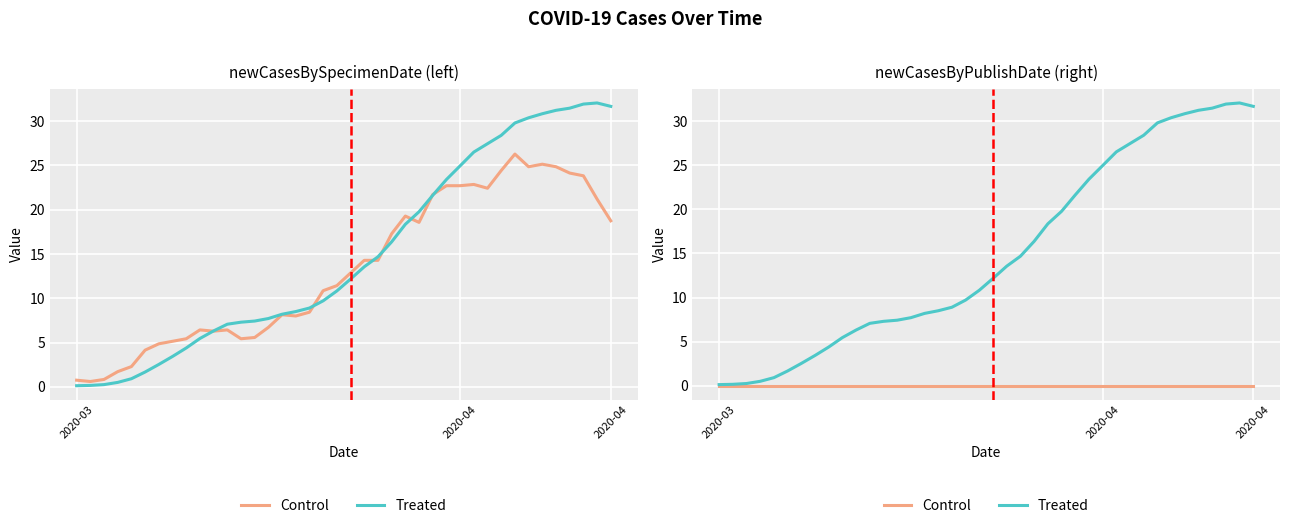

What is the difference between the highest and lowest values at 20?

12.2